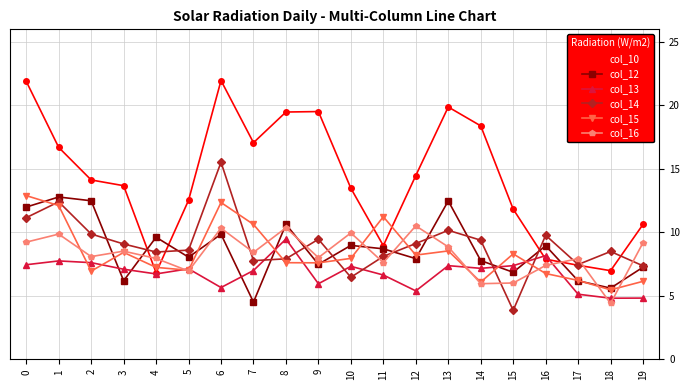

After their last crossing, which series has the higher values: col_16 or col_10?

col_10